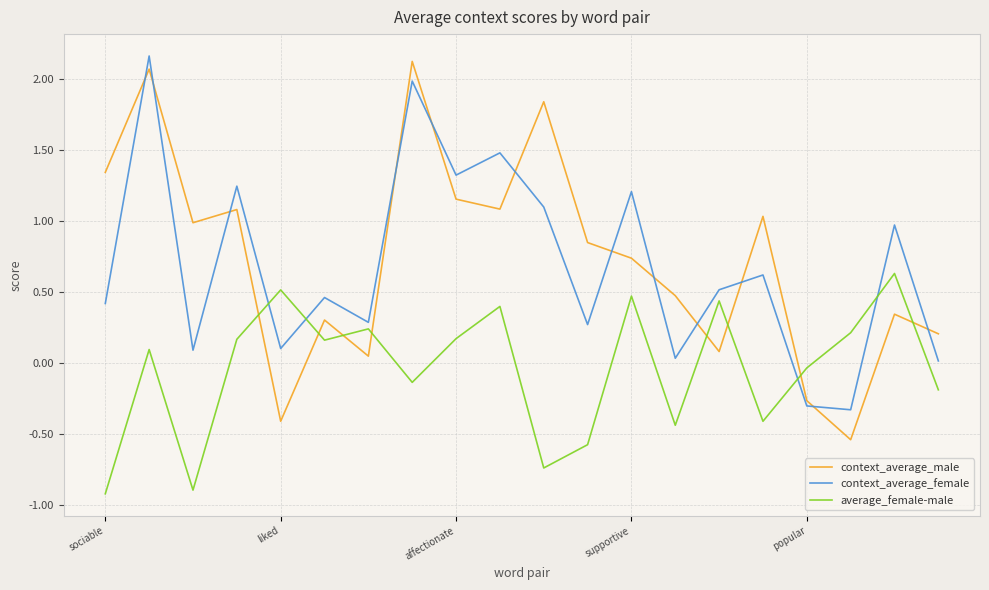

What is the difference between the maximum and minimum values in the context_average_male series?

2.7